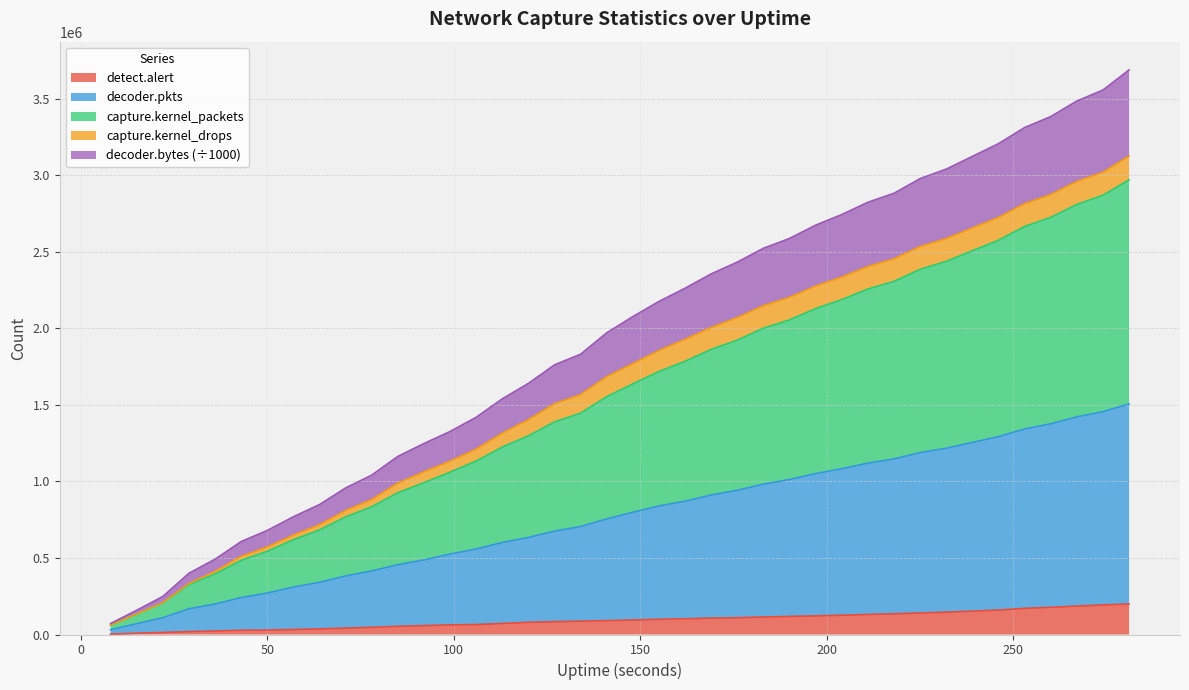

Which series has the widest spread of values?

capture.kernel_packets